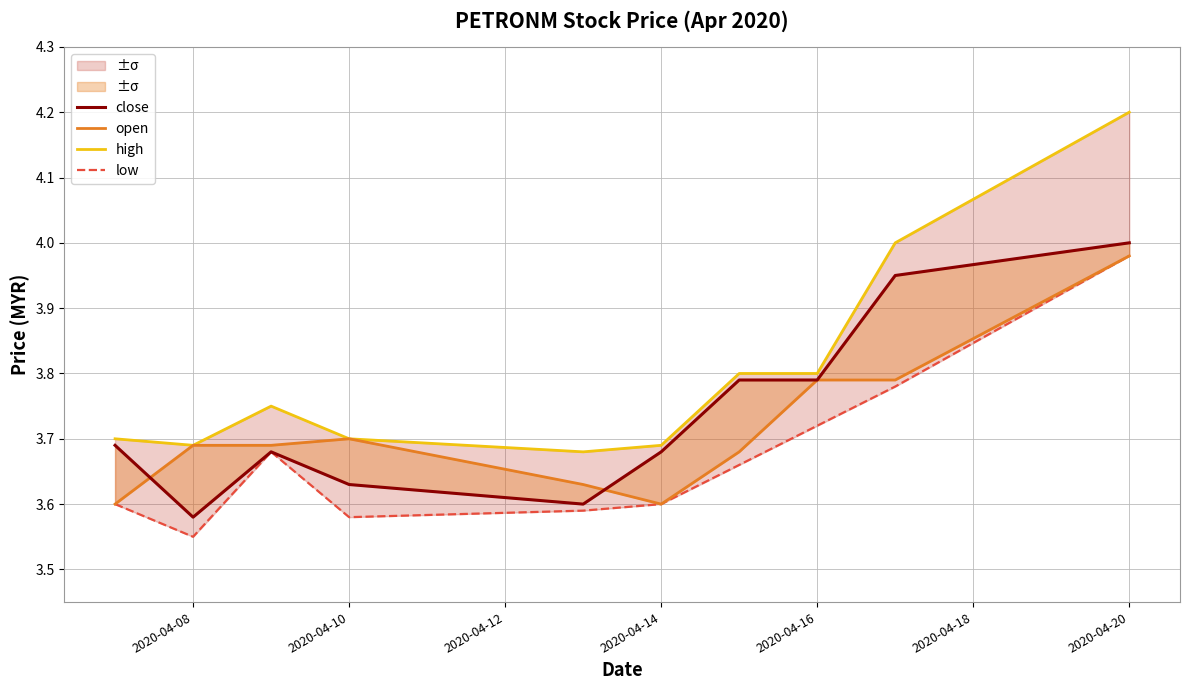

Which series has the largest range (max minus min)?

high